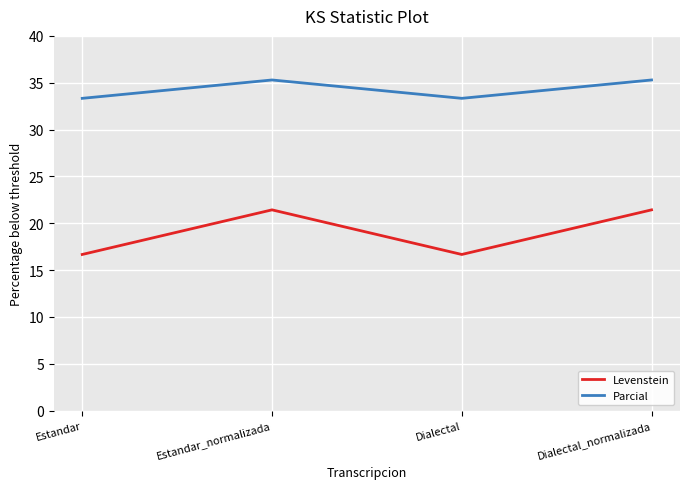

What is the approximate value of Levenstein at Dialectal?

16.7